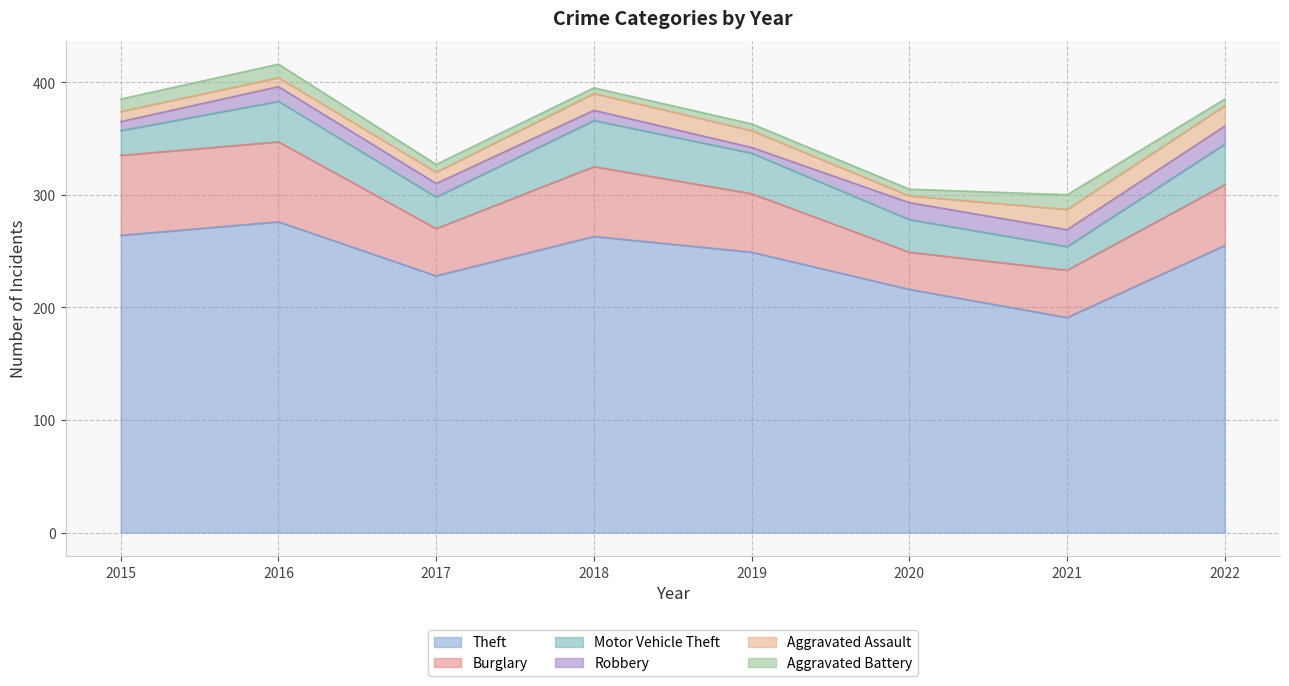

Which label corresponds to the smallest value in the chart?

2019